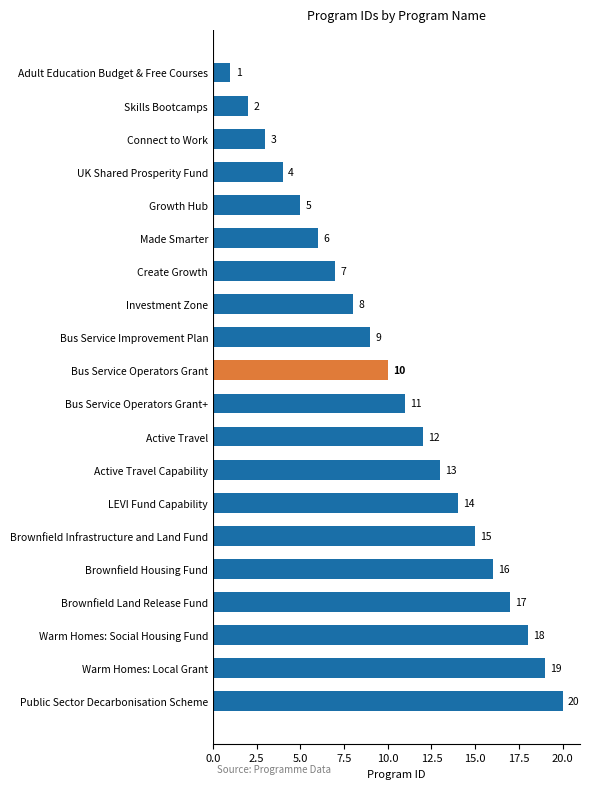

At which label is the value closest to 10?

Bus Service Operators Grant